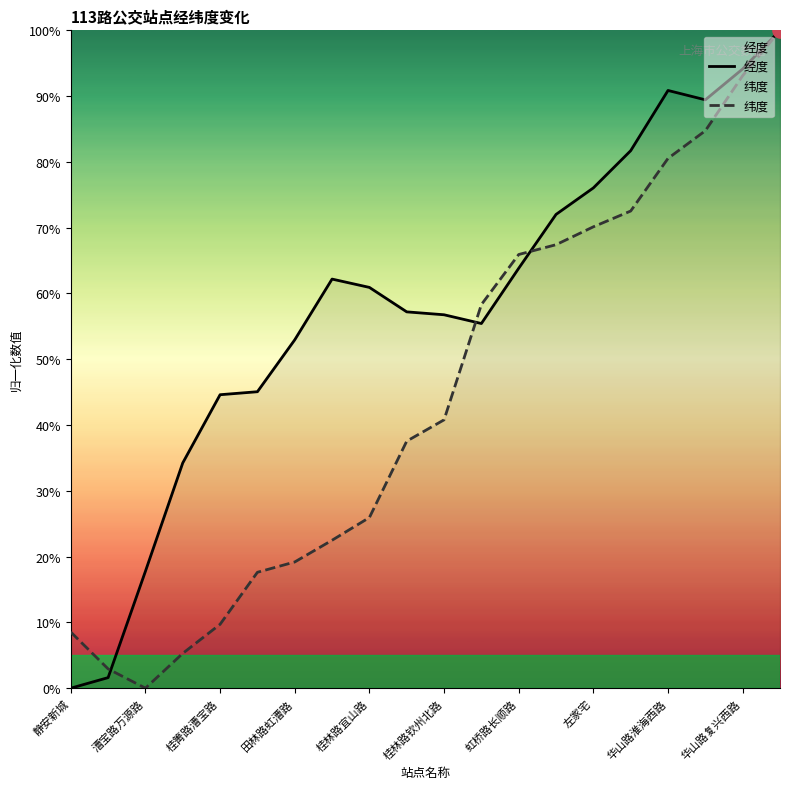

Is the value of 经度 at 桂林路钦州北路 greater than the value of 纬度 at 桂箐路漕宝路?

Yes